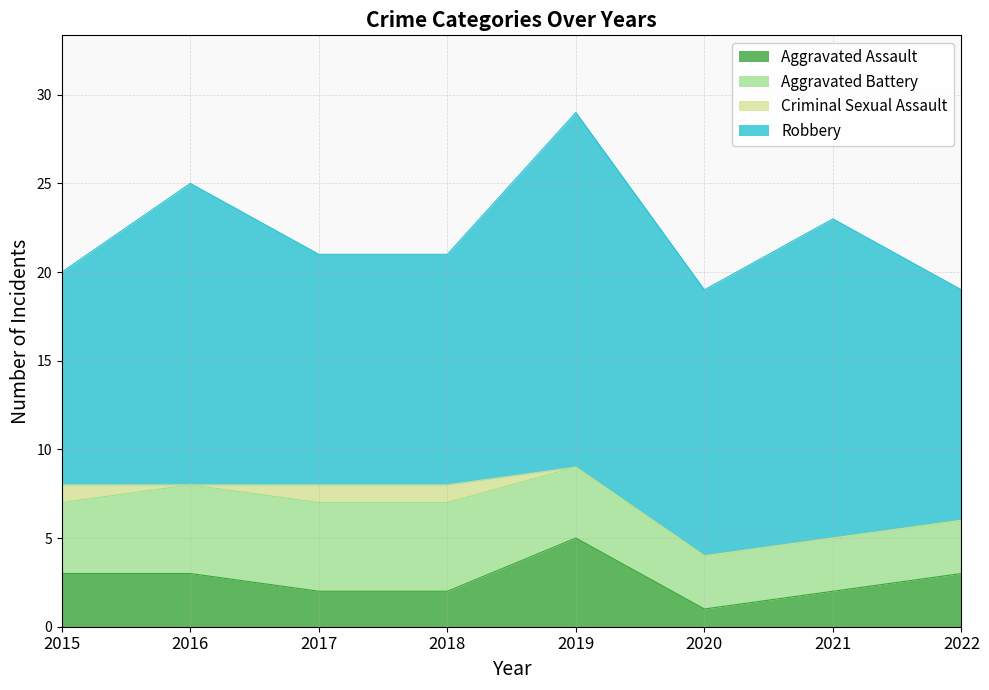

Which label corresponds to the largest value in the chart?

2019